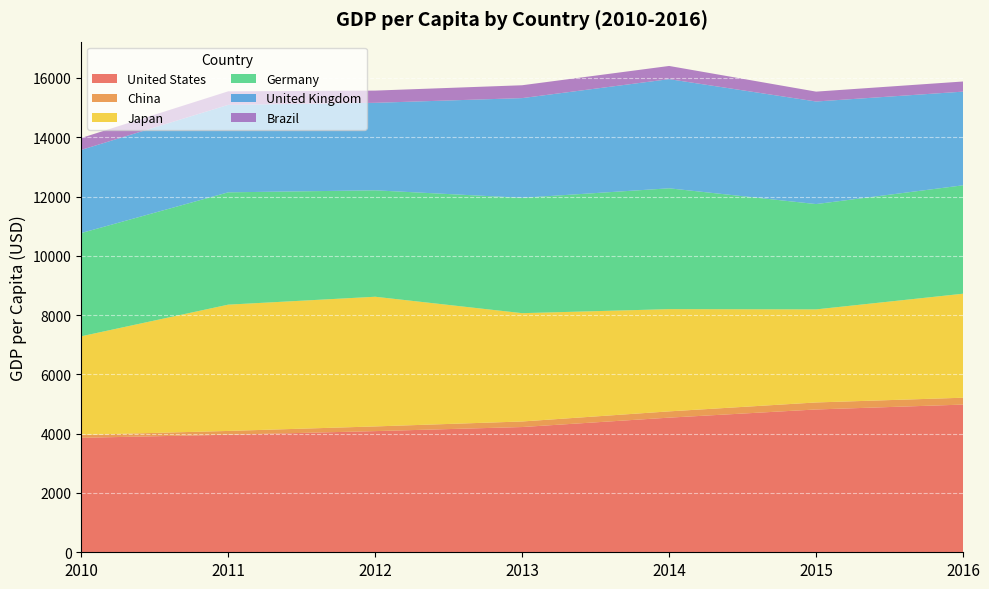

Reading right to left, transcribe all the data shown in this chart.

United States: 4982.0	4817.3	4541.8	4224.9	4087.2	3965.3	3861.8
China: 231.4	236.4	211.3	187.2	158.0	127.8	97.4
Japan: 3508.5	3139.4	3448.4	3653.7	4374.5	4260.0	3326.4
Germany: 3656.9	3552.1	4075.8	3891.1	3589.4	3788.4	3482.5
United Kingdom: 3159.7	3460.5	3682.5	3363.1	2951.9	2950.9	2804.9
Brazil: 341.8	333.1	444.9	433.8	412.3	456.3	401.5